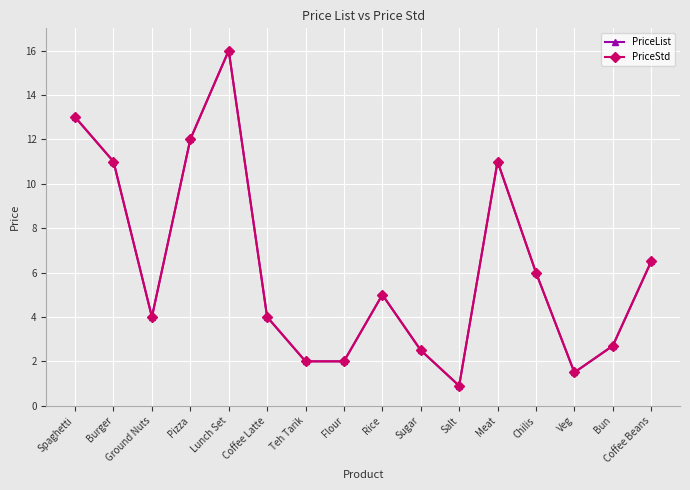

Which series has the largest total across all categories?

PriceList